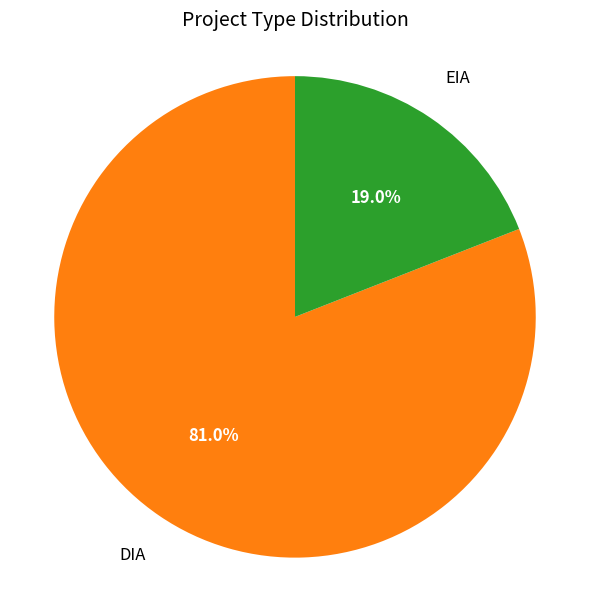

What is the smallest slice in the pie chart?

EIA